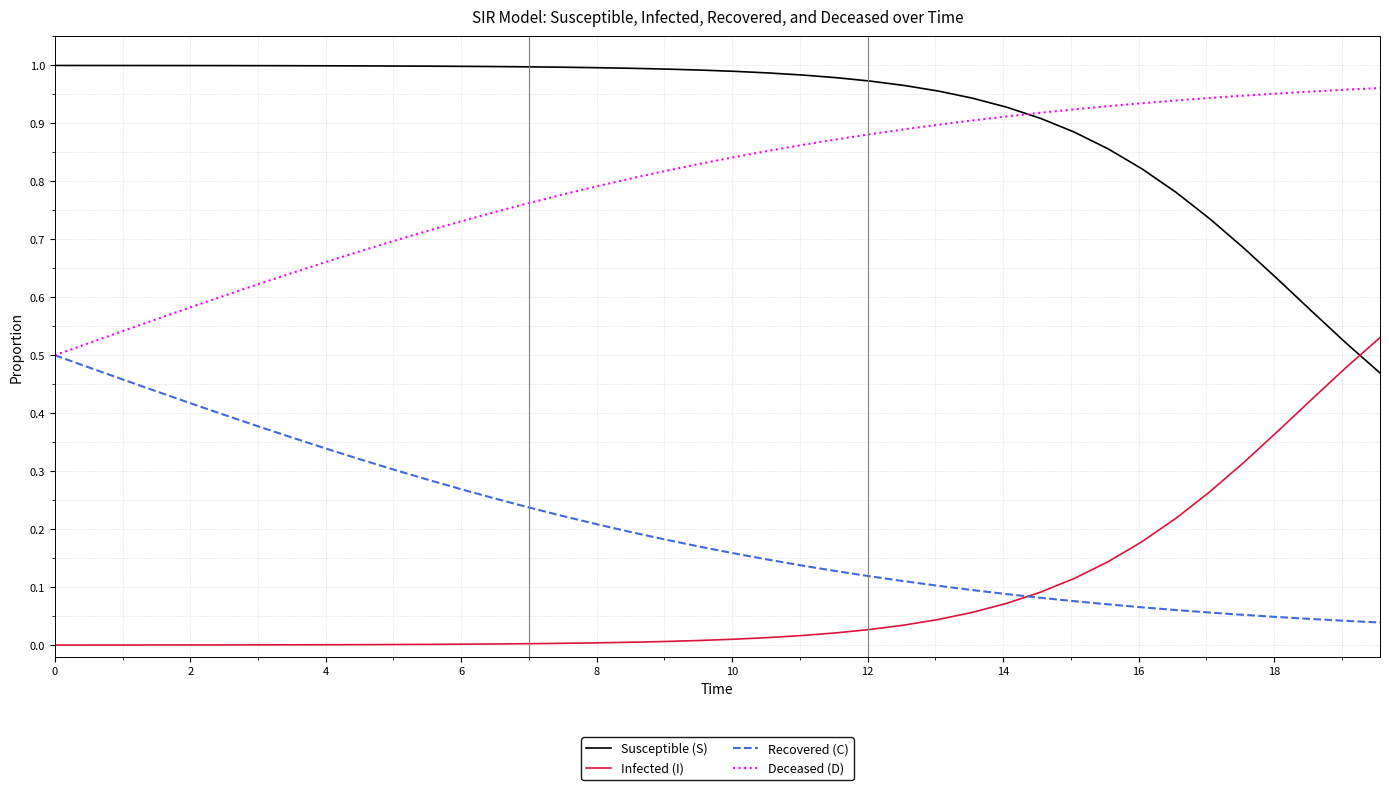

Rank the series by their maximum value, from lowest to highest.

Recovered (C), Infected (I), Deceased (D), Susceptible (S)